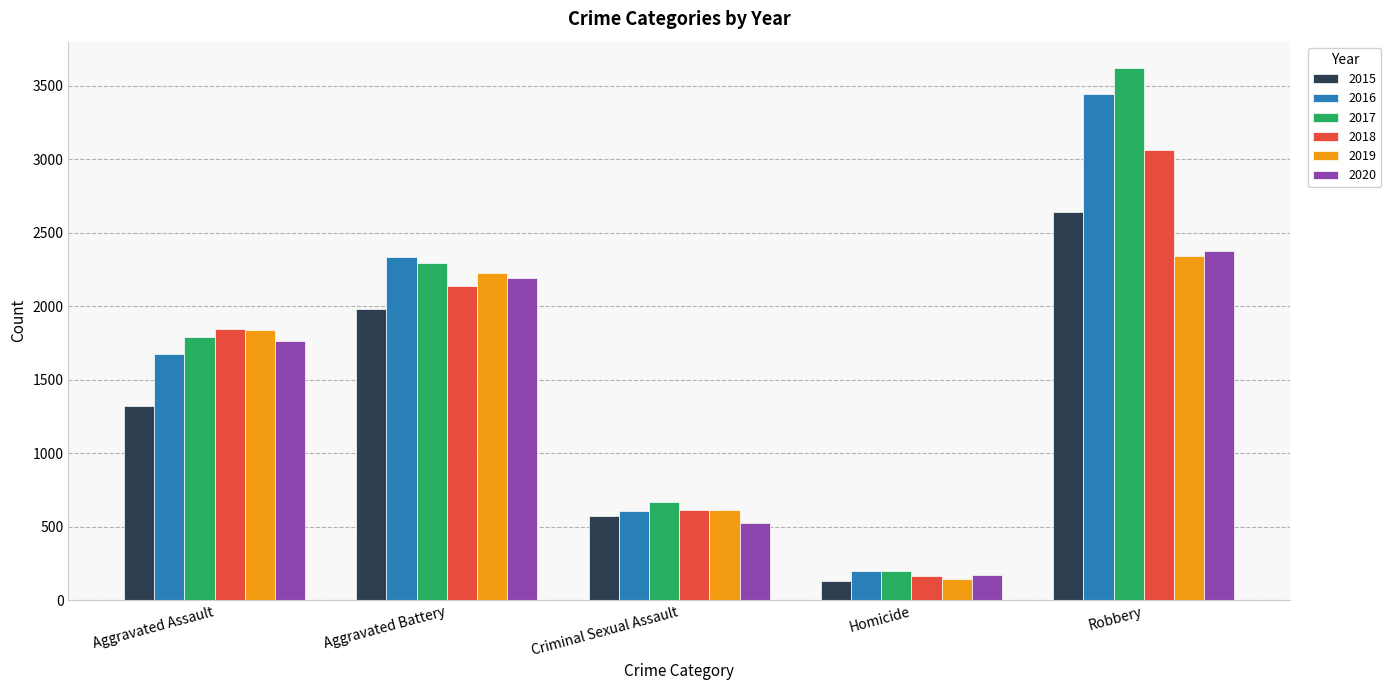

What is the difference between the 2019 values at Aggravated Assault and Criminal Sexual Assault?

1224